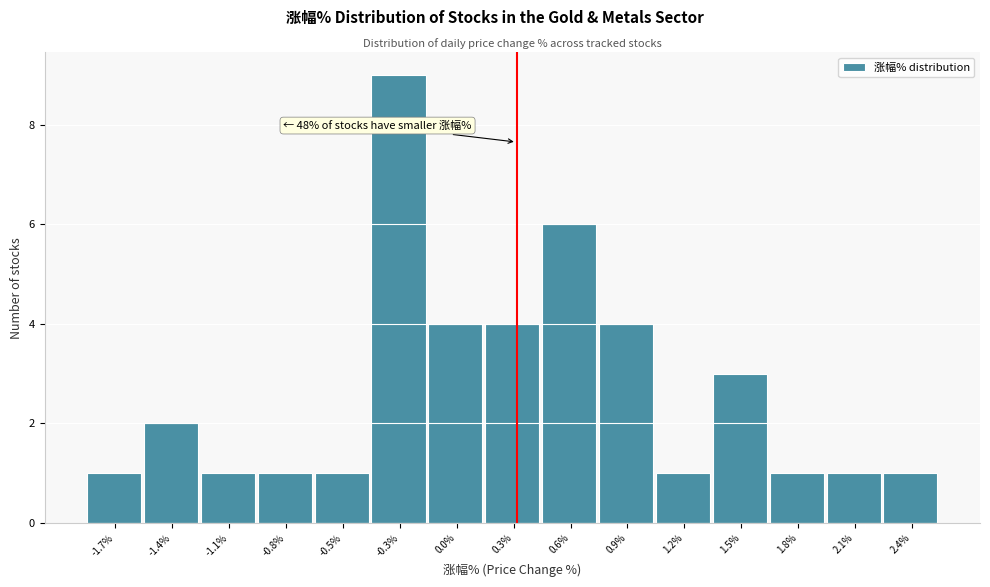

Reading right to left, list all the values displayed in this chart.

2.4%=1	2.1%=1	1.8%=1	1.5%=3	1.2%=1	0.9%=4	0.6%=6	0.3%=4	0.0%=4	-0.3%=9	-0.5%=1	-0.8%=1	-1.1%=1	-1.4%=2	-1.7%=1